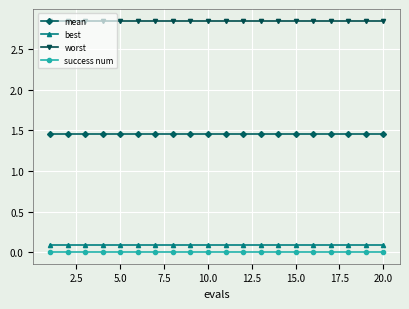

What is the value of the best point at the 4th from the left?

0.1